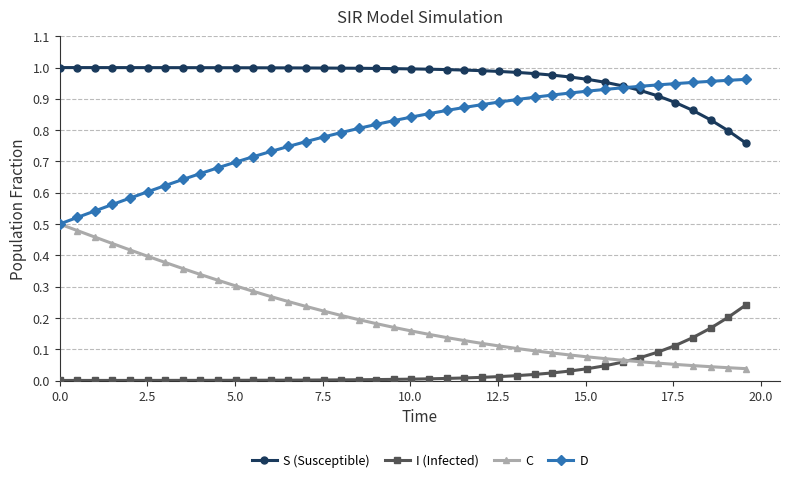

List the series in order of their overall mean, lowest first.

I (Infected), C, D, S (Susceptible)